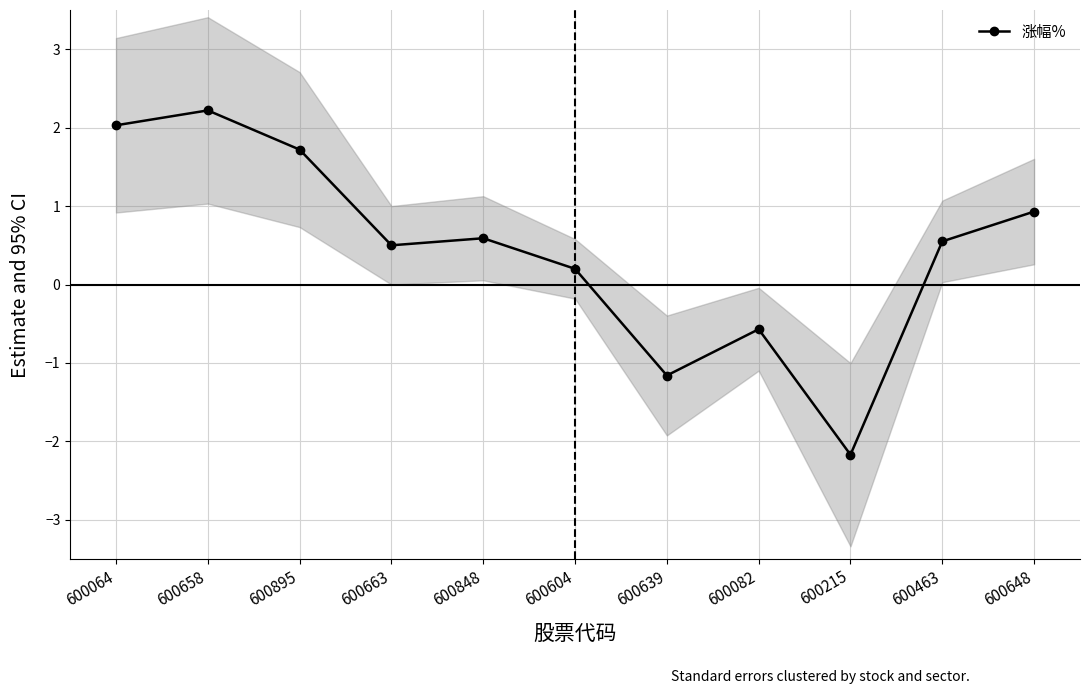

Reading left to right, transcribe all the data shown in this chart.

600064=2.0	600658=2.2	600895=1.7	600663=0.5	600848=0.6	600604=0.2	600639=-1.2	600082=-0.6	600215=-2.2	600463=0.6	600648=0.9